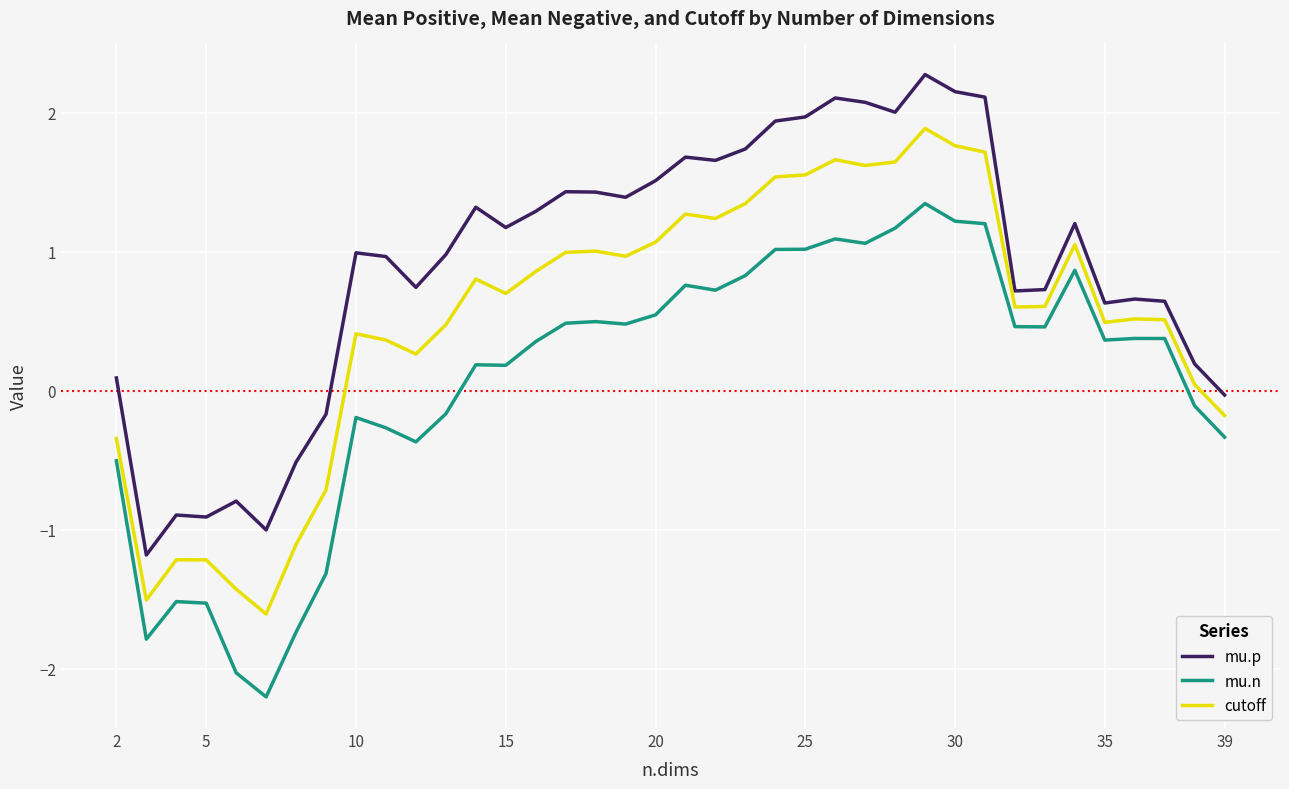

True or false: mu.n and mu.p intersect in this chart.

False